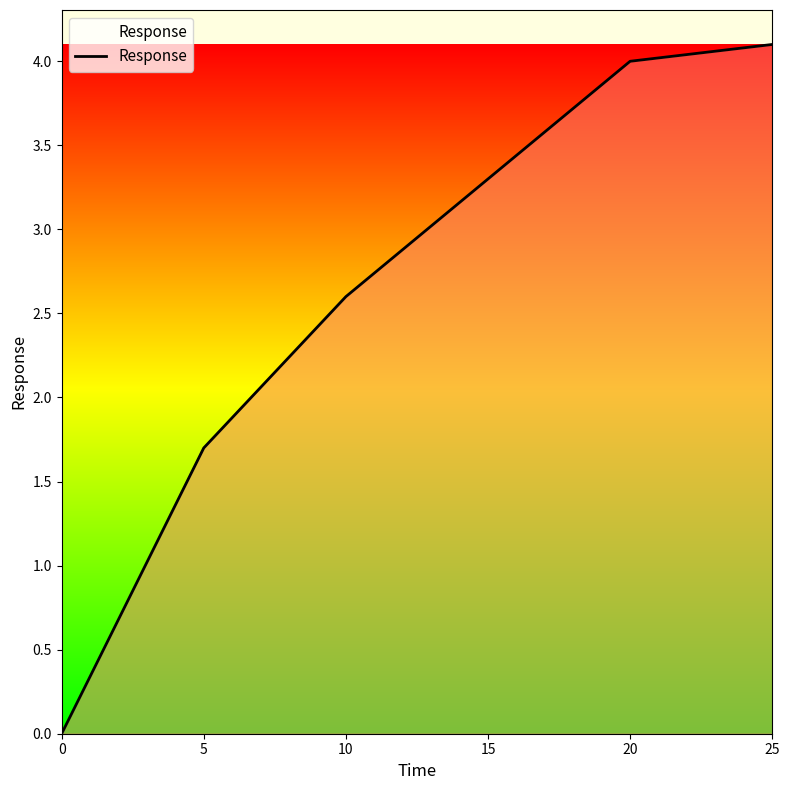

How many lines are shown in the chart?

1